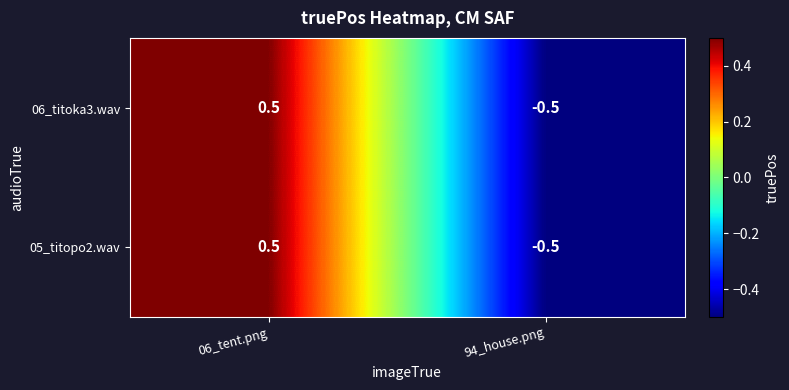

What is the minimum value shown in the chart?

-0.5